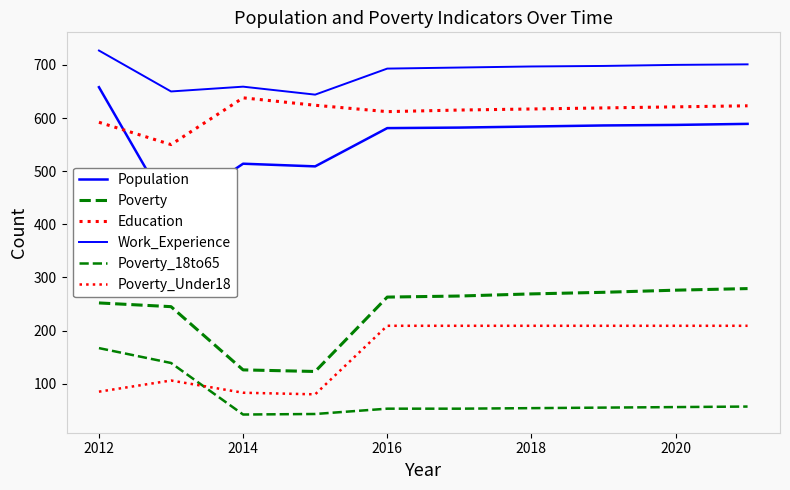

What is the maximum value shown in the chart?

727